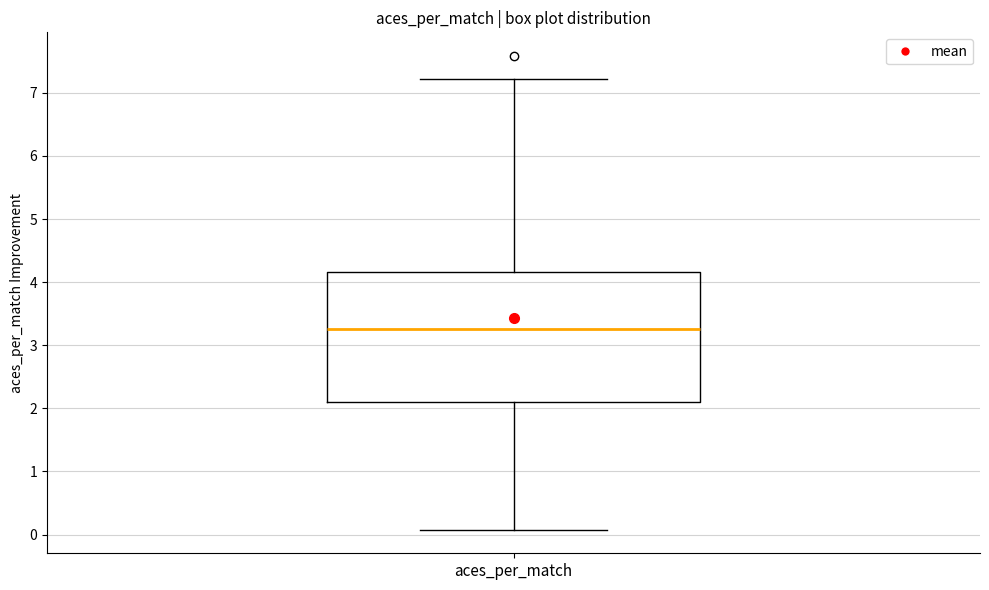

Where does the lower whisker of the box for aces_per_match end on the y-axis? The values are not printed on the chart, so give them approximately, as read against the axis.

0.1